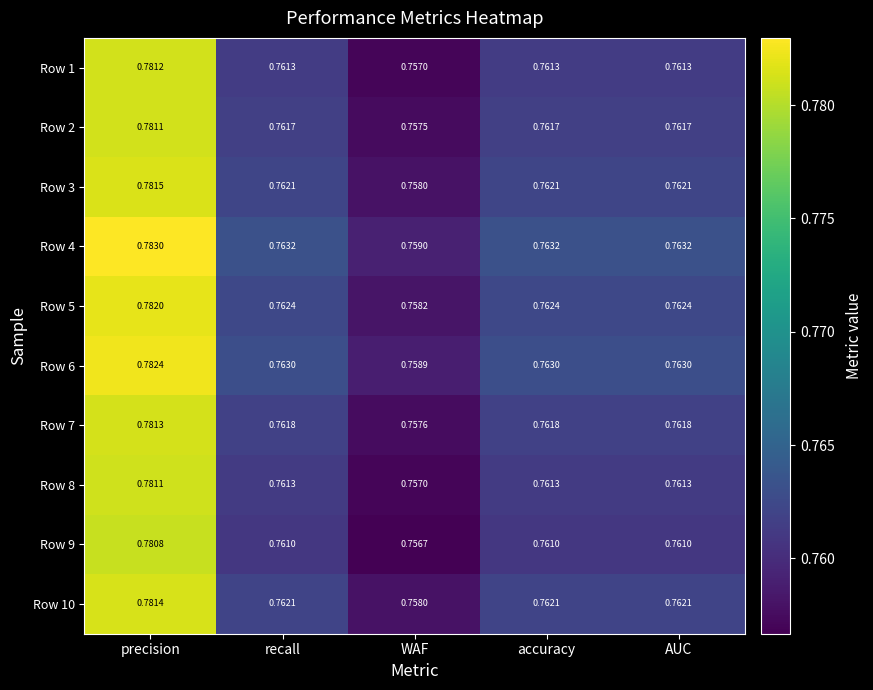

Which category has the lowest value across all series?

WAF